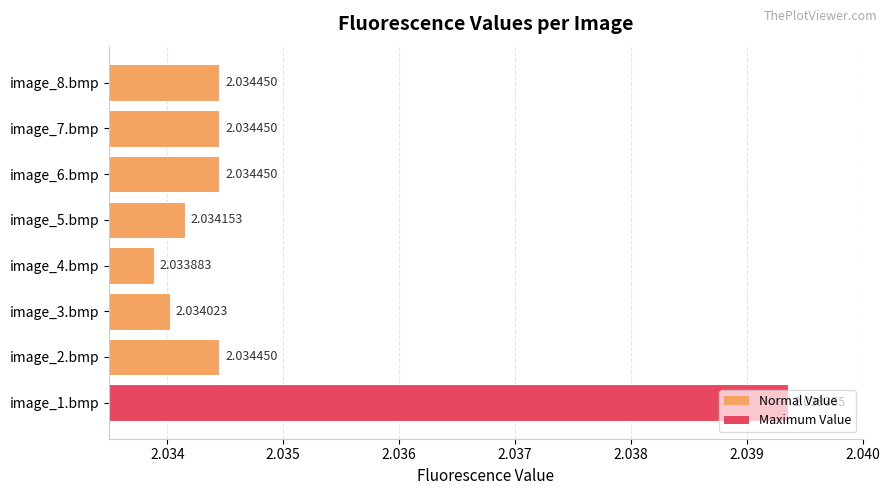

Between image_8.bmp and image_3.bmp, which is larger?

image_8.bmp